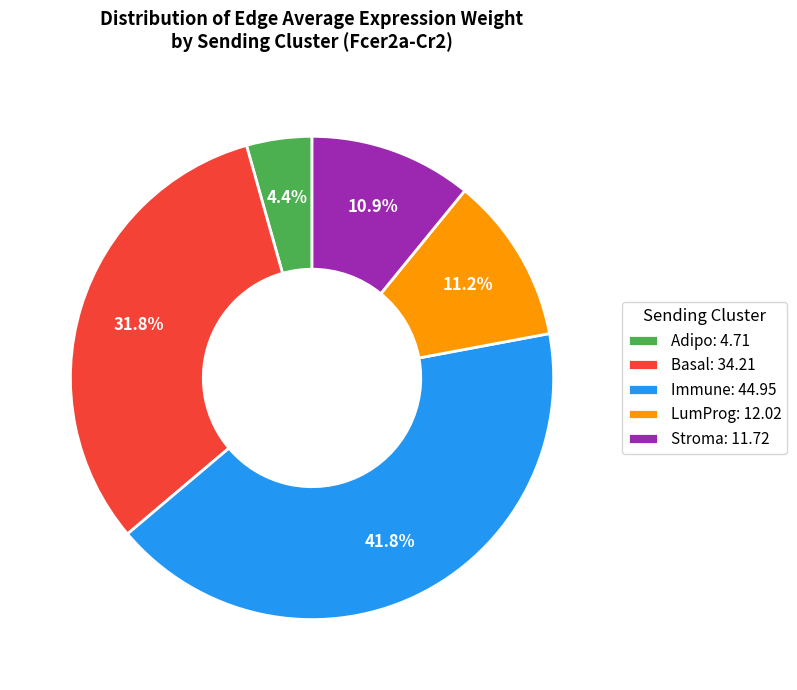

Does Basal account for over 50% of the chart?

No